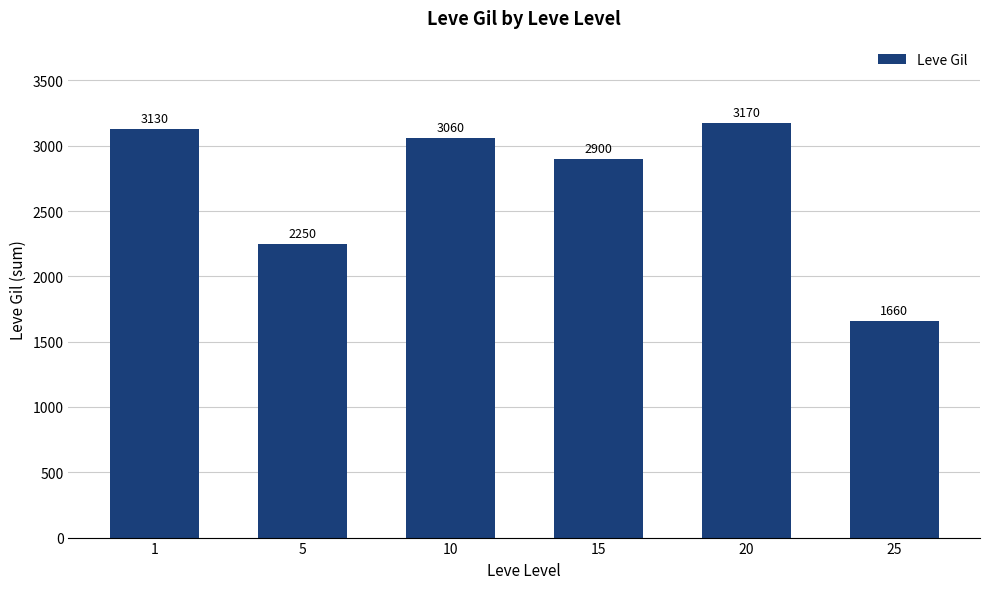

Between 5 and 20, which is larger?

20